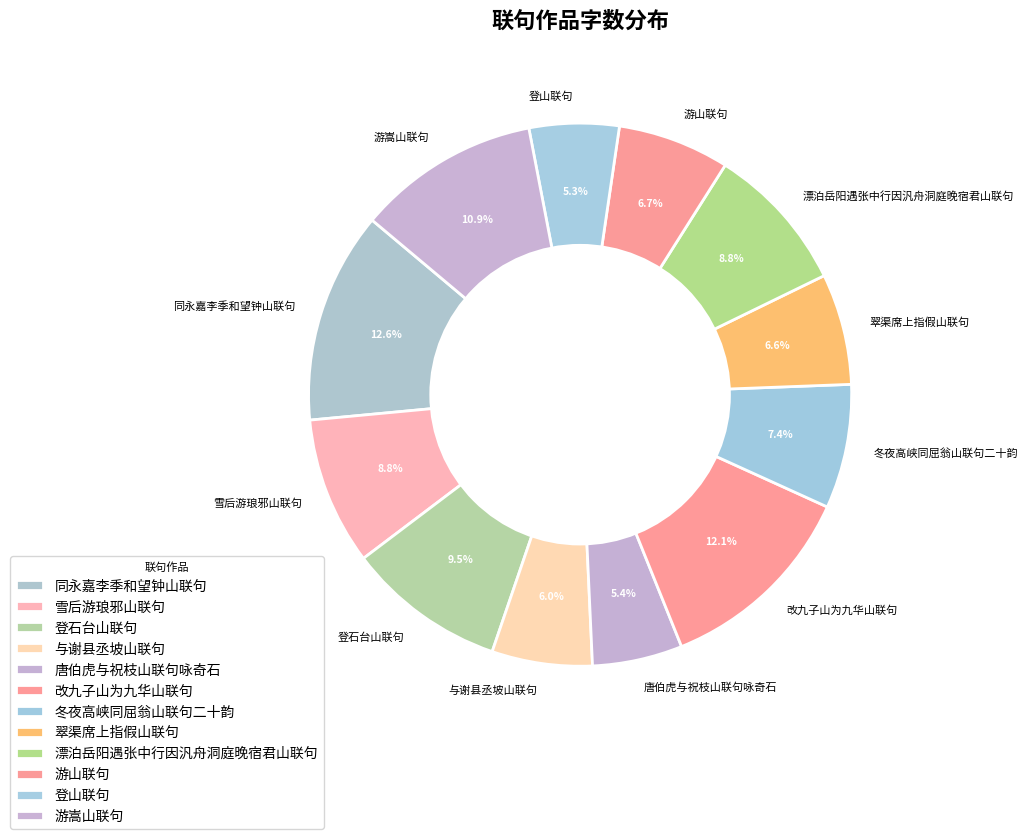

Does any single category account for the majority?

No